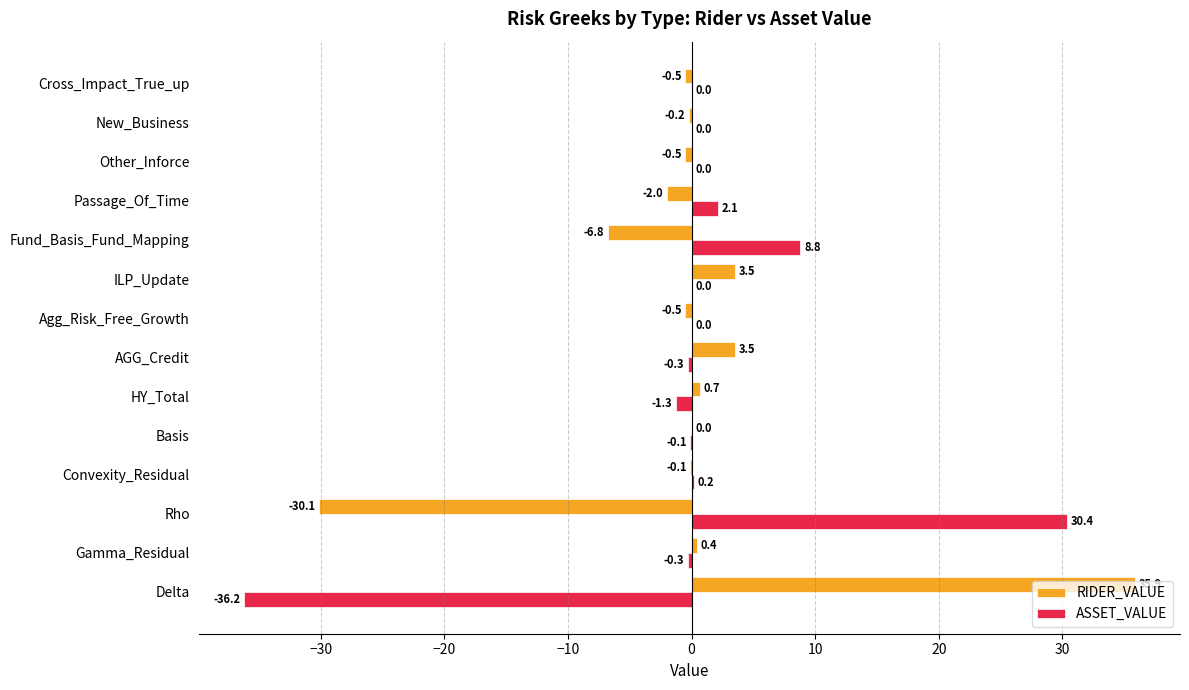

Is the value of ASSET_VALUE at HY_Total greater than the value of RIDER_VALUE at Fund_Basis_Fund_Mapping?

Yes